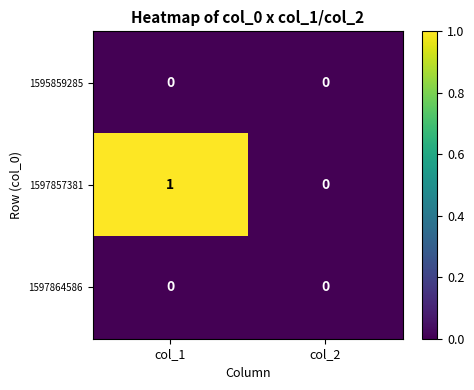

Reading right to left, list all the values displayed in this chart.

1595859285: col_2=0	col_1=0
1597857381: col_2=0	col_1=1
1597864586: col_2=0	col_1=0